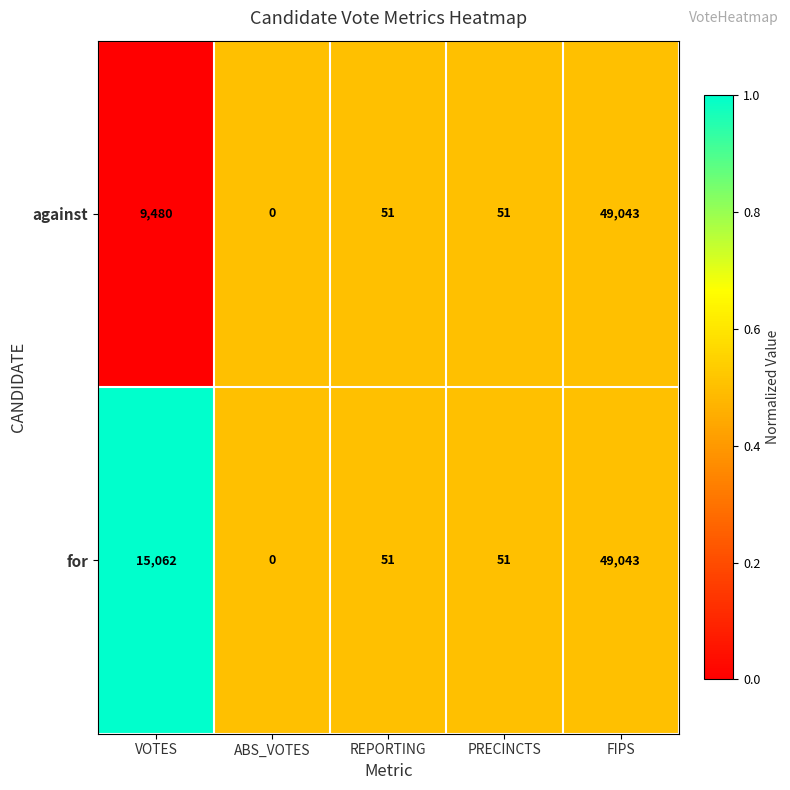

List the series in order of their overall mean, lowest first.

against, for